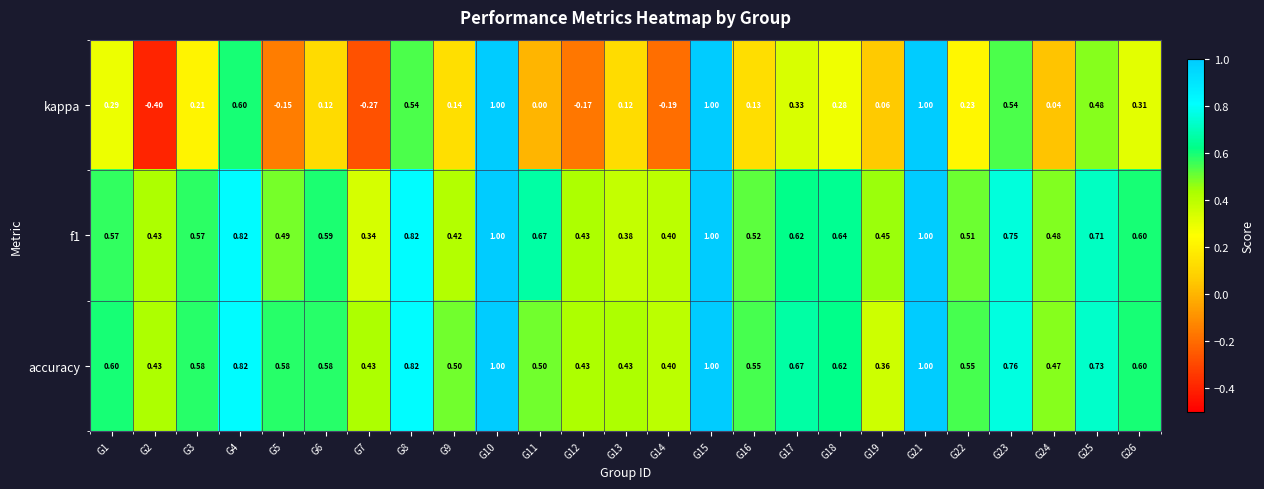

Is the value of accuracy at G15 greater than the value of kappa at G2?

Yes